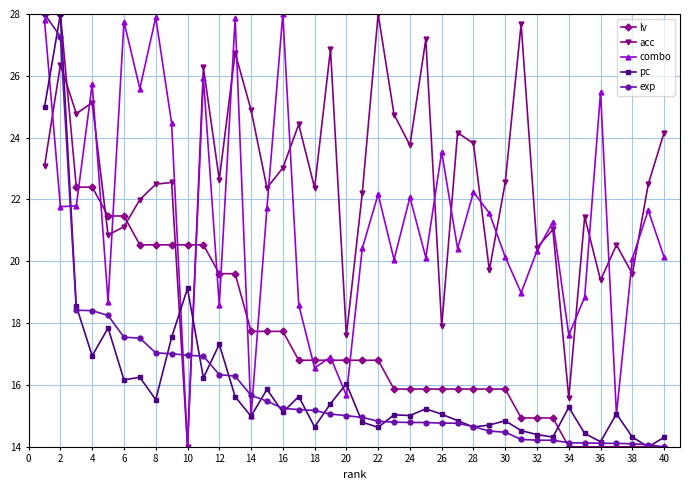

How many categories are shown in the chart?

40